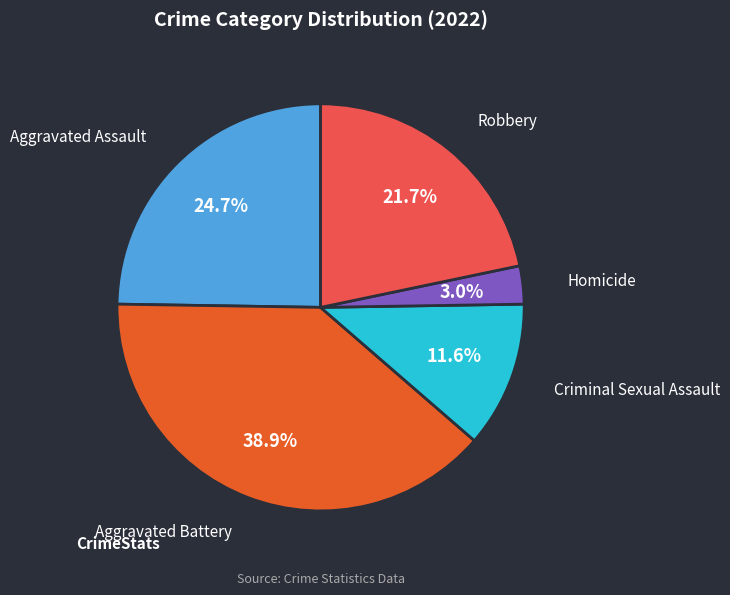

Is there a majority slice in this chart?

No